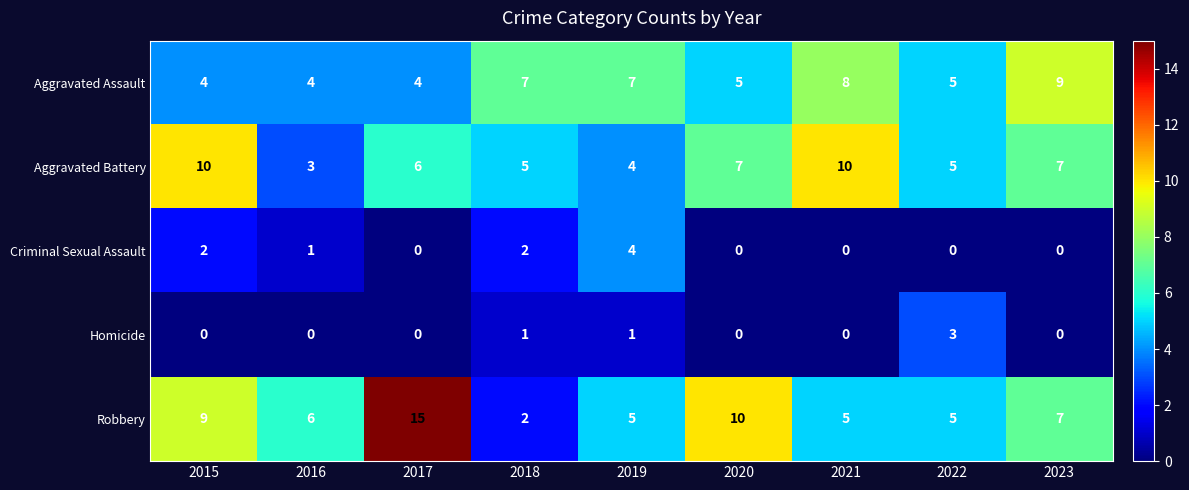

Which series has the largest range (max minus min)?

Robbery